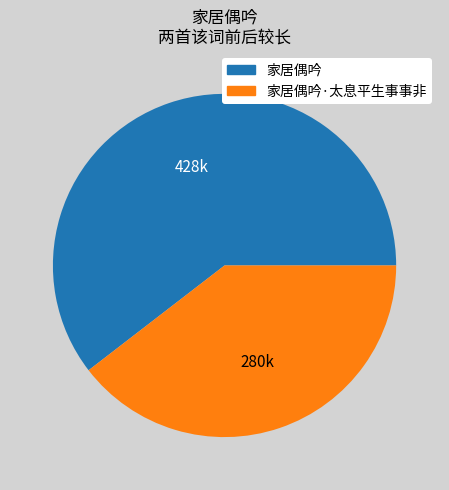

The 家居偶吟 slice represents 54% of the pie. True or false?

False